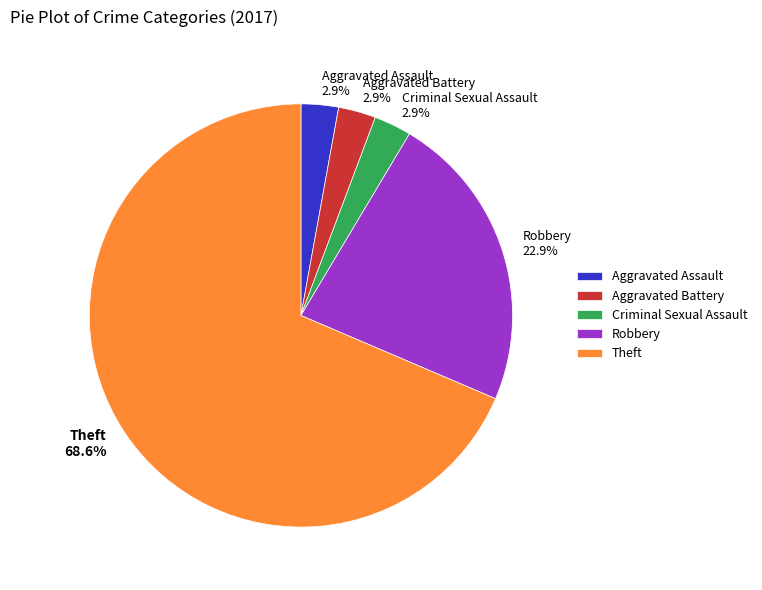

Do Theft 68.6% and Aggravated Battery 2.9% together represent more than half of the pie?

Yes